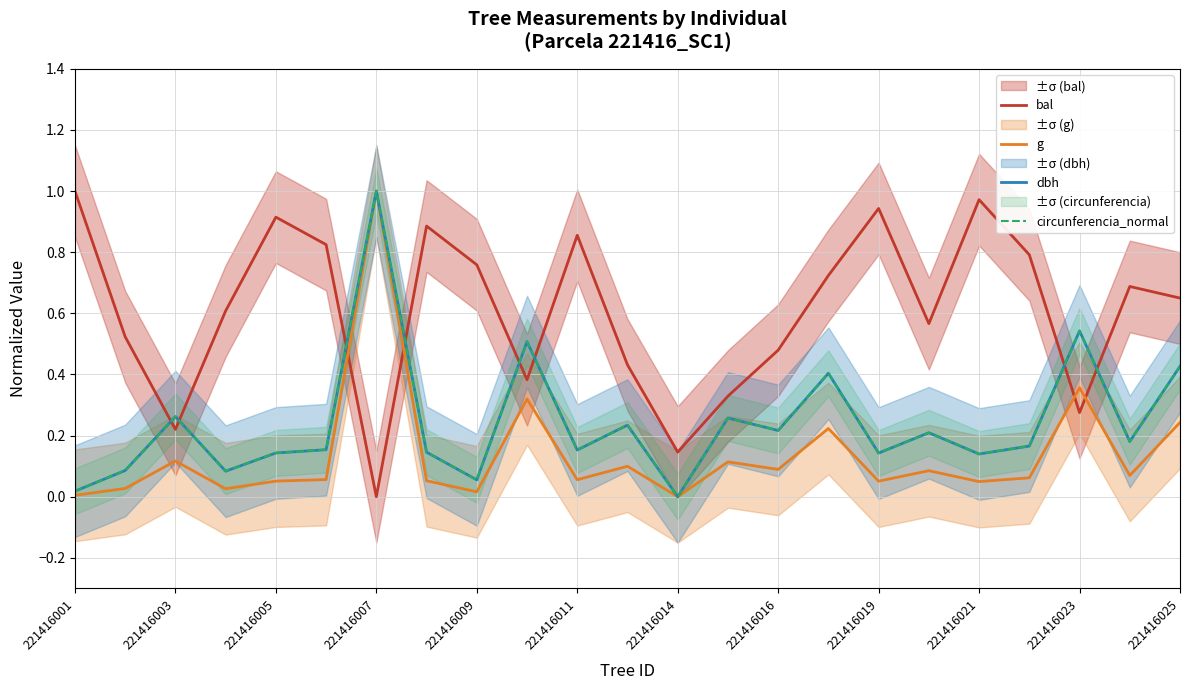

The g series shows 0.1 at 19. True or false?

False